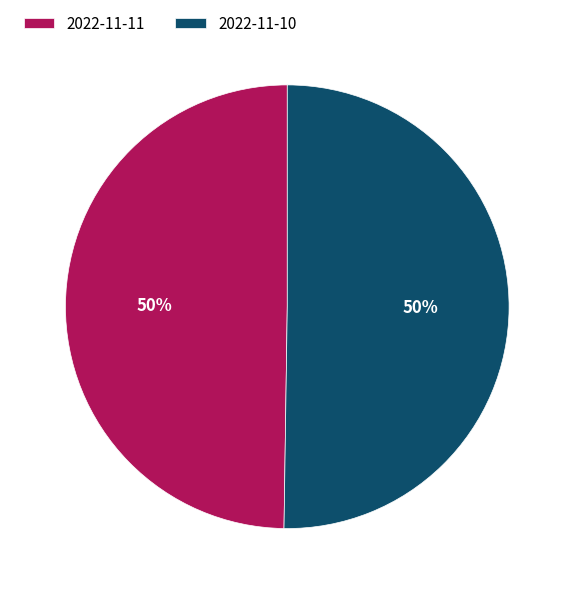

What is the ratio of the value at 2022-11-11 to the value at 2022-11-10?

1.0